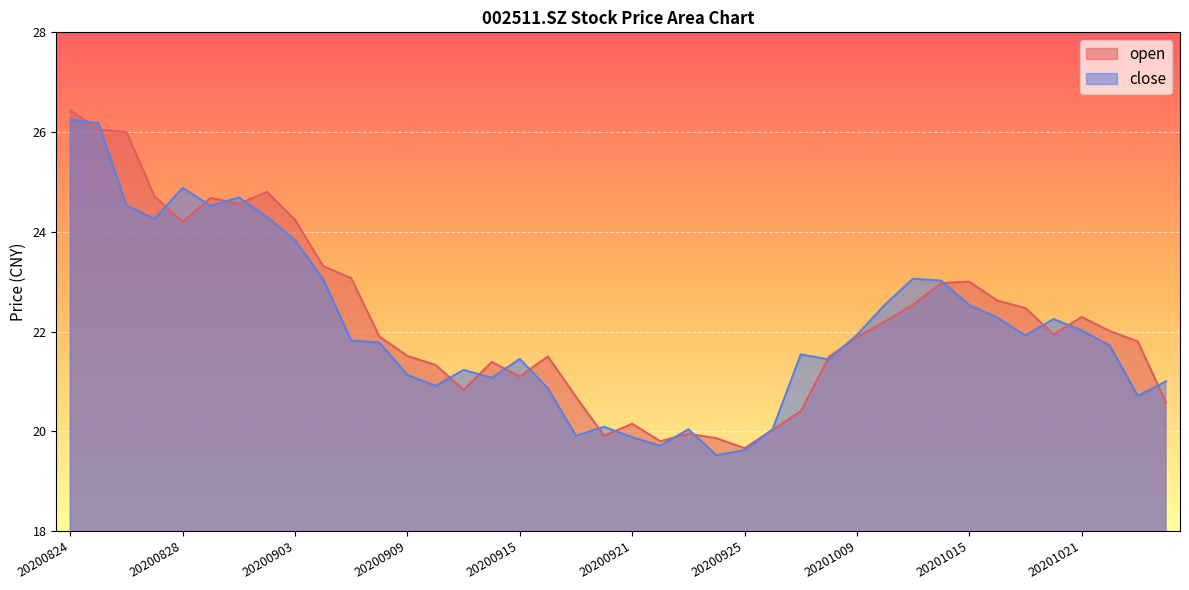

Reading right to left, what are all the values shown in this chart?

open: 20.6	21.8	22.0	22.3	21.9	22.5	22.6	23.0	23.0	22.5	22.2	21.9	21.5	20.4	20.0	19.7	19.9	19.9	19.8	20.1	19.9	20.7	21.5	21.1	21.4	20.8	21.3	21.5	21.9	23.1	23.3	24.2	24.8	24.6	24.7	24.2	24.7	26.0	26.1	26.4
close: 21.0	20.7	21.7	22.0	22.2	21.9	22.3	22.5	23.0	23.1	22.5	21.9	21.4	21.5	20.0	19.6	19.5	20.0	19.7	19.9	20.1	19.9	20.9	21.4	21.1	21.2	20.9	21.1	21.8	21.8	23.1	23.8	24.3	24.7	24.5	24.9	24.3	24.5	26.2	26.2